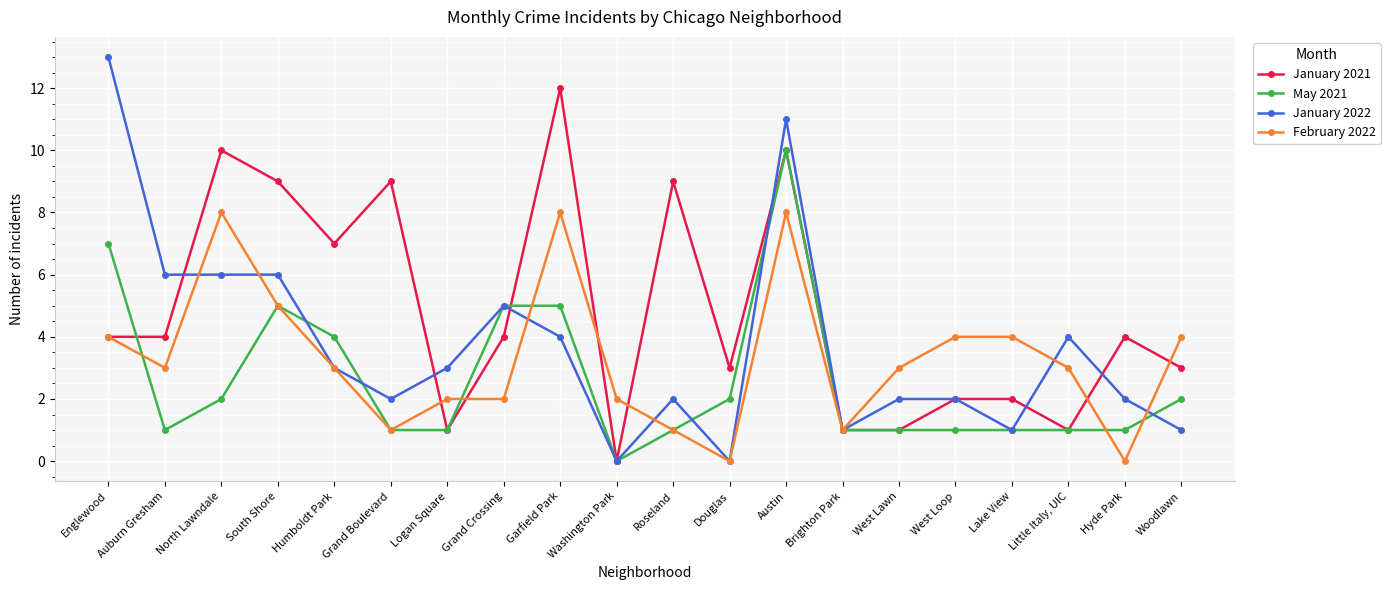

Rank the series by their maximum value, from lowest to highest.

February 2022, May 2021, January 2021, January 2022